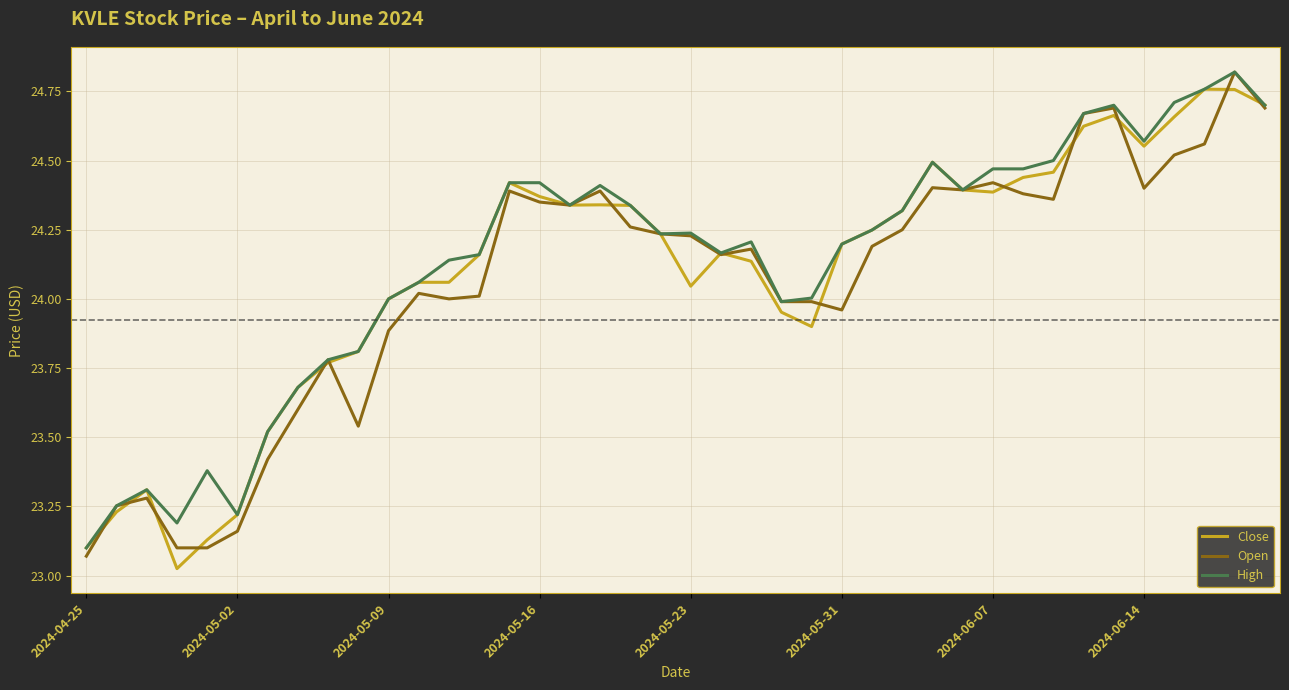

List the series in order of their overall mean, highest first.

High, Close, Open